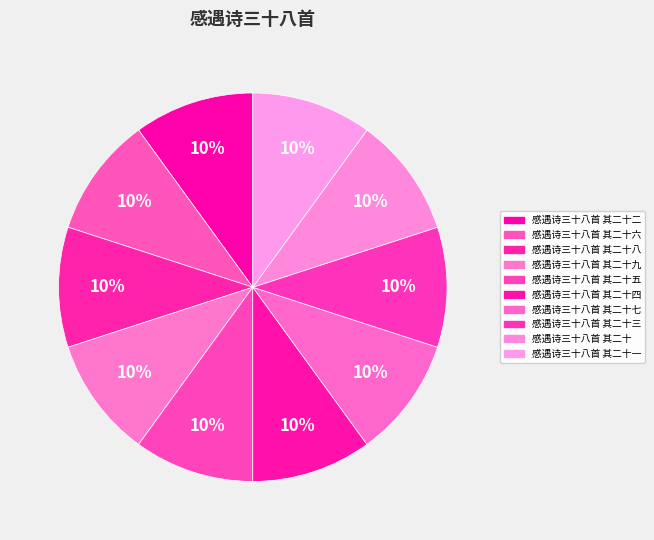

What is the total percentage of 感遇诗三十八首 其二十三 and 感遇诗三十八首 其二十一?

20.0%